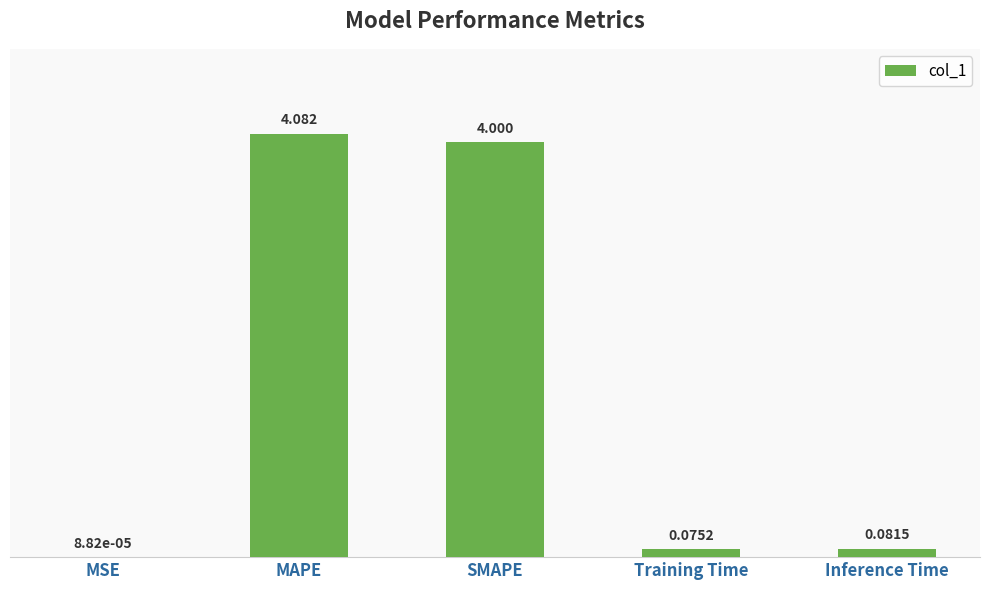

At which category does the chart reach its peak across all series?

MAPE